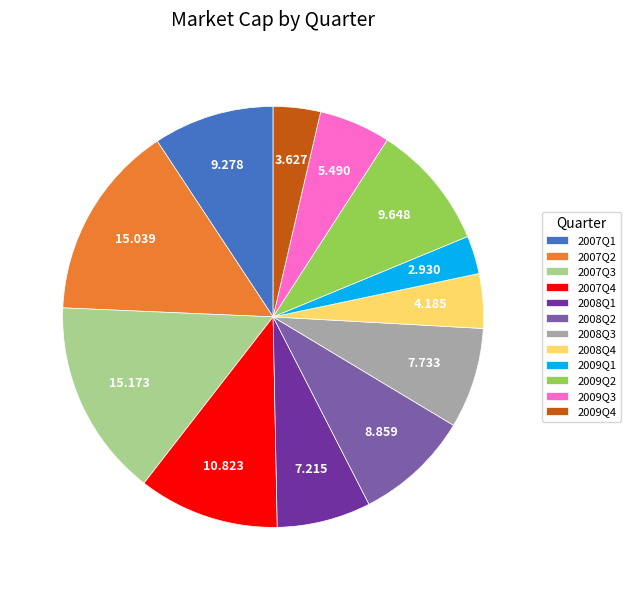

Is there a majority slice in this chart?

No